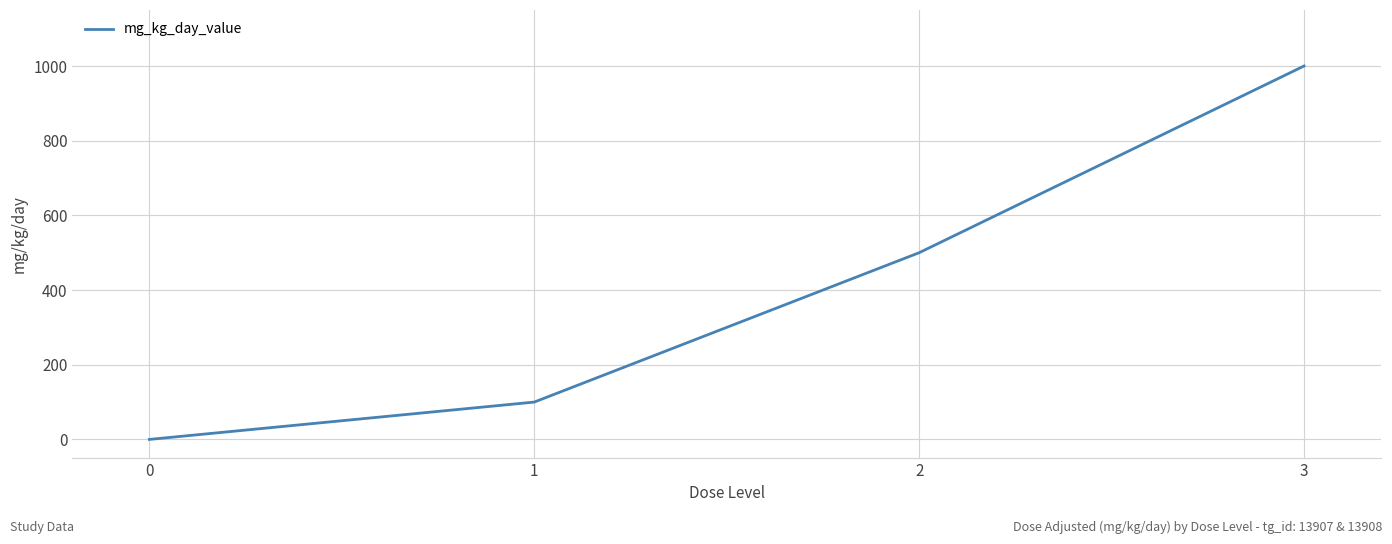

The chart shows a value of 625 at 0. True or false?

False